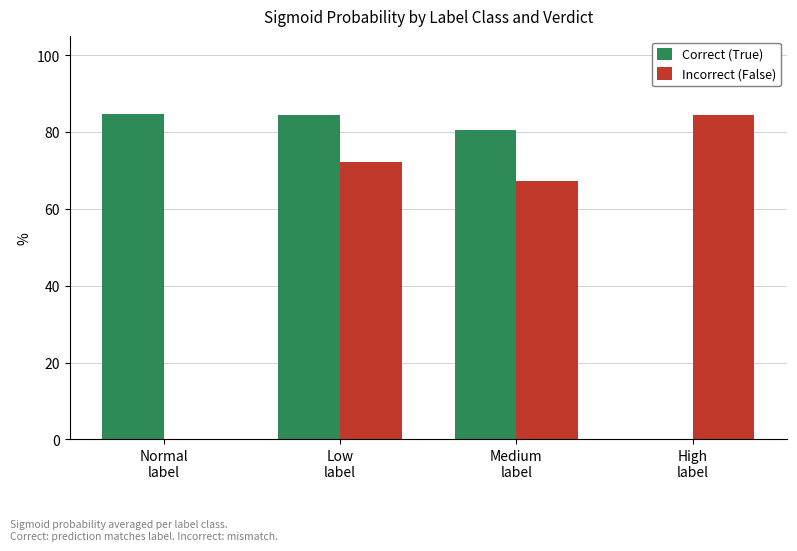

True or false: Correct (True) has a value of 118.0 at Medium
label.

False